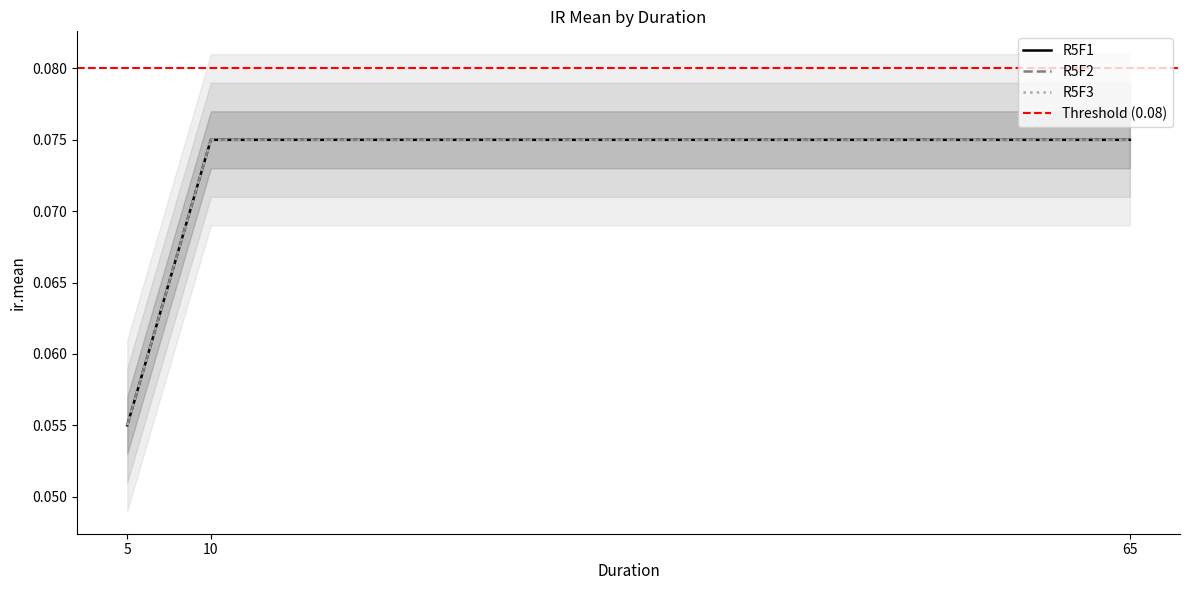

Between 10 and 5, which is larger?

10